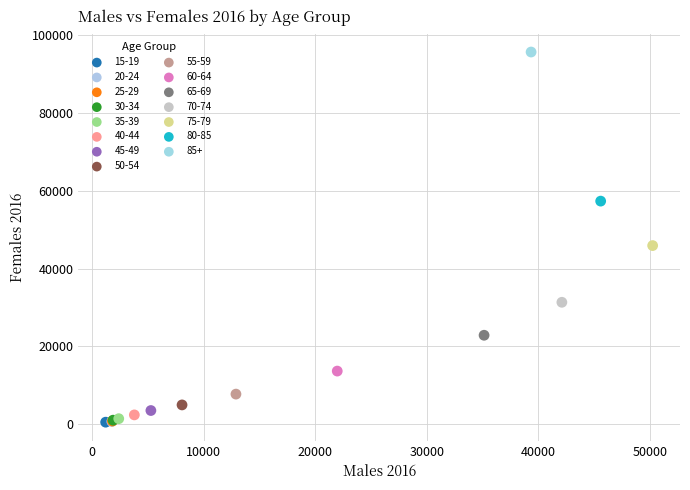

What are all the series names shown in the legend?

15-19, 20-24, 25-29, 30-34, 35-39, 40-44, 45-49, 50-54, 55-59, 60-64, 65-69, 70-74, 75-79, 80-85, 85+